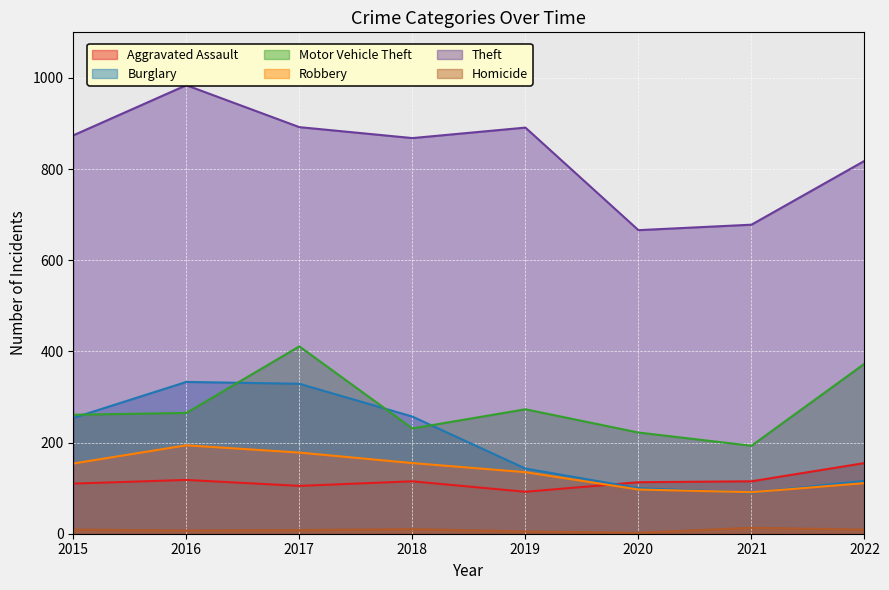

Rank the series at 2019 from lowest to highest value.

Homicide, Aggravated Assault, Robbery, Burglary, Motor Vehicle Theft, Theft